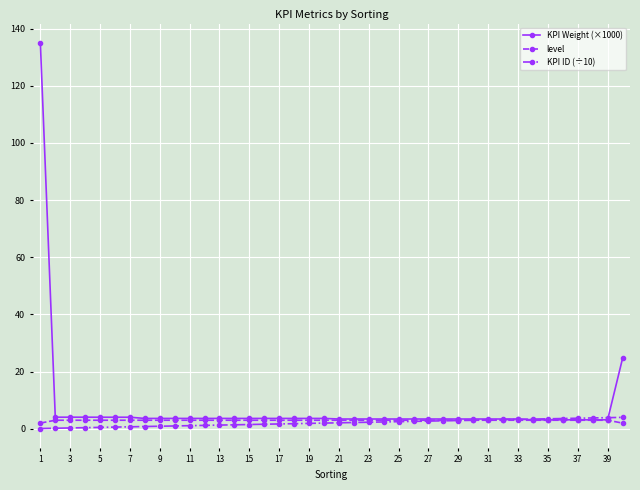

Count the number of data series in this chart.

3